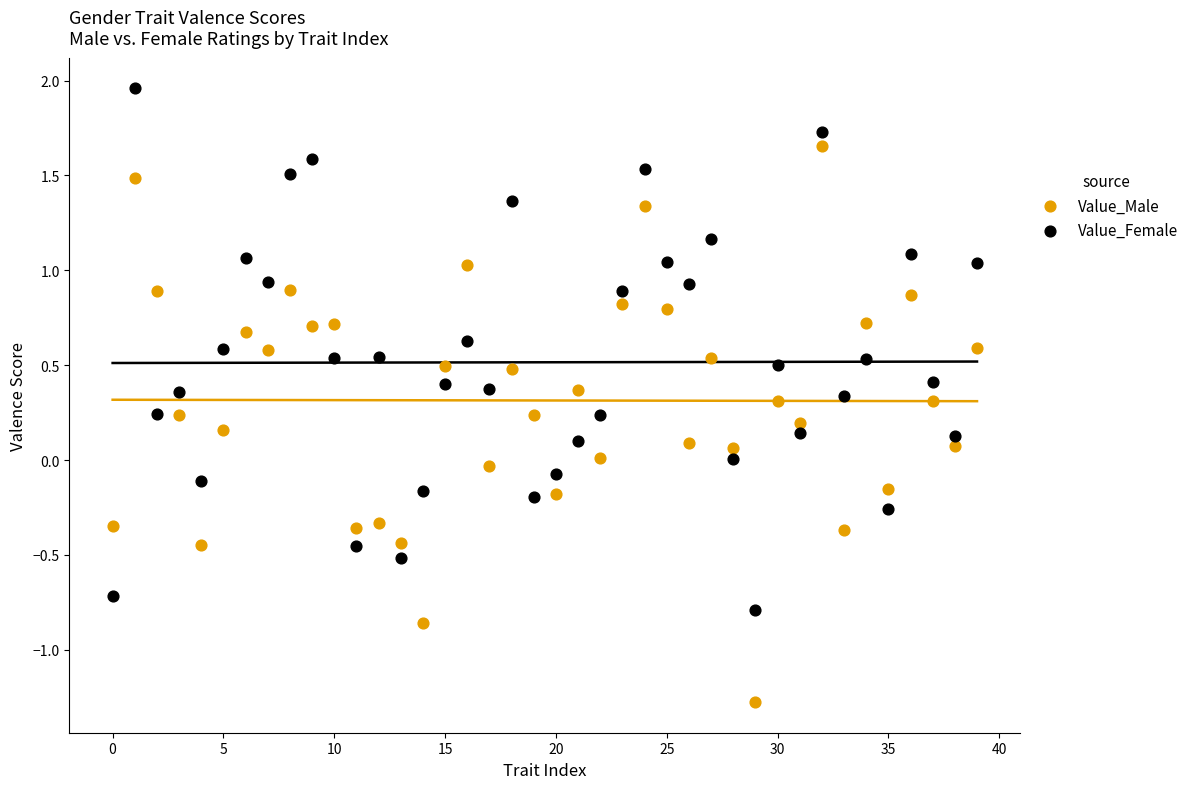

Which series contains the lowest Y value?

Value_Male